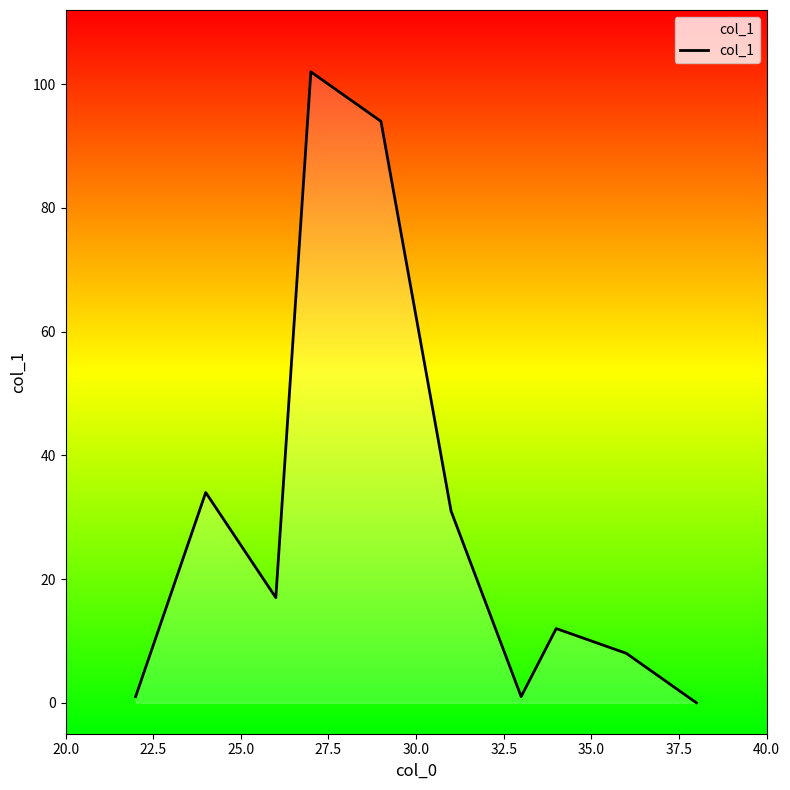

How many values are above zero?

9